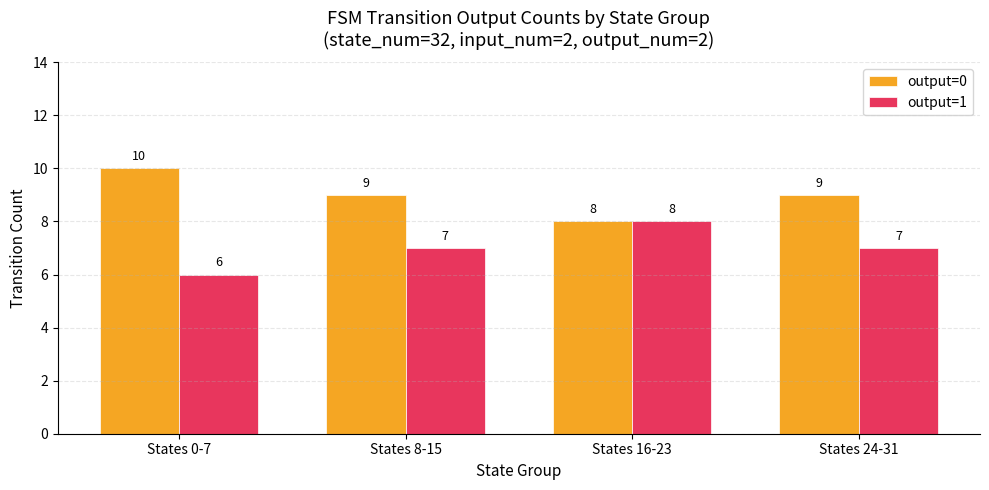

What is the total value across all series at States 0-7?

16